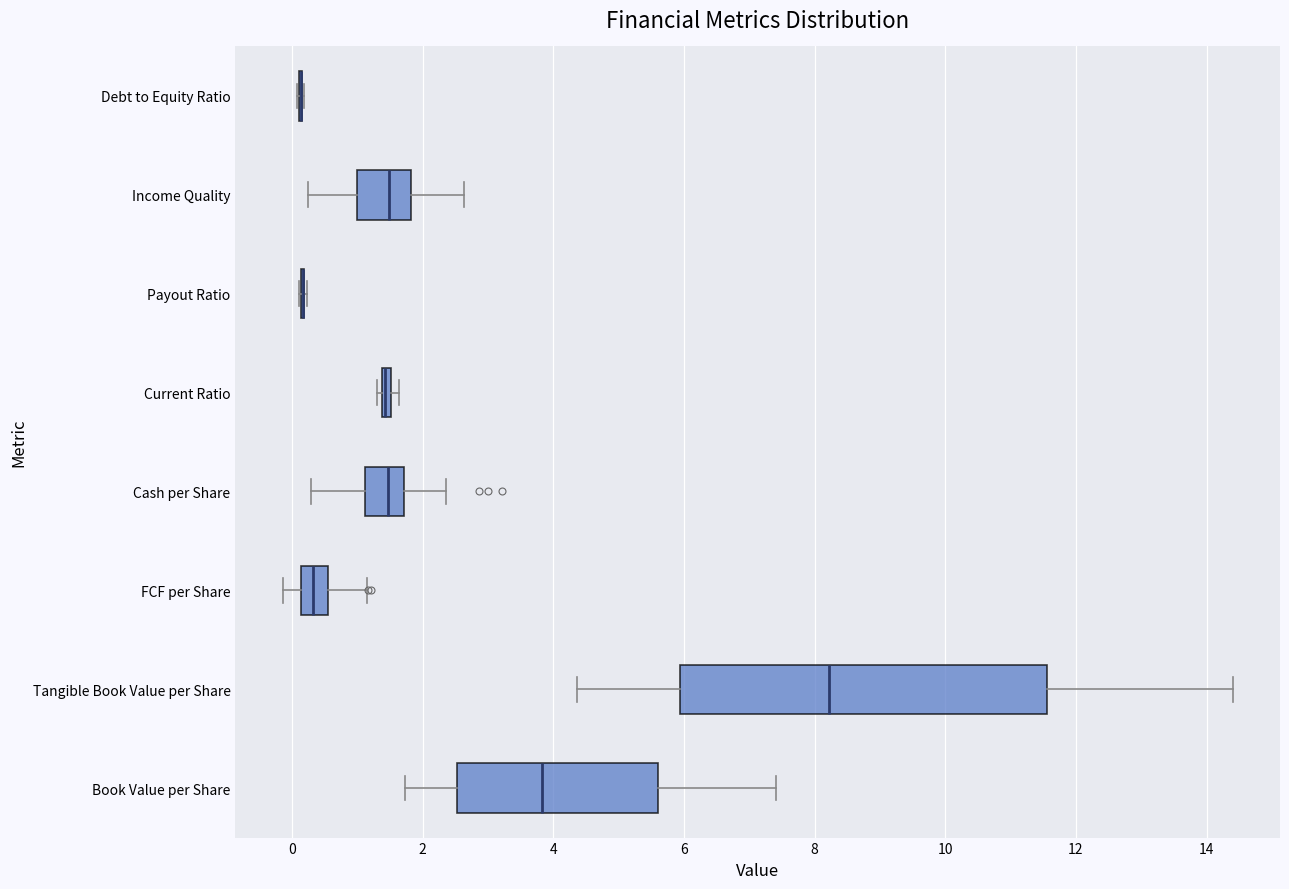

Which box is the widest, from its left edge to its right edge?

Tangible Book Value per Share